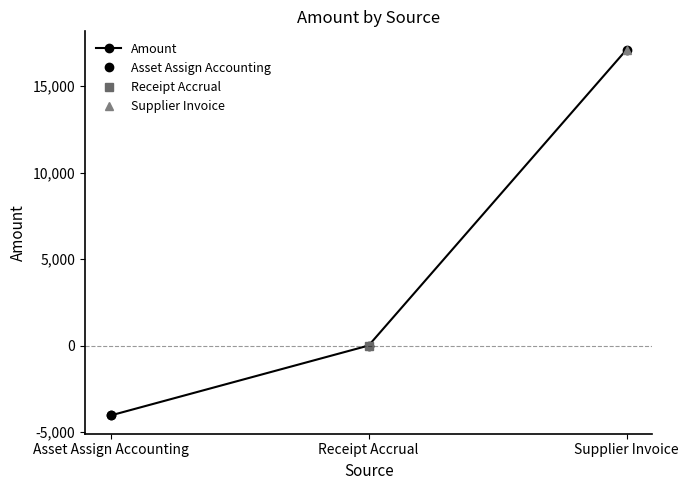

The value at Asset Assign Accounting is -1770.4. True or false?

False